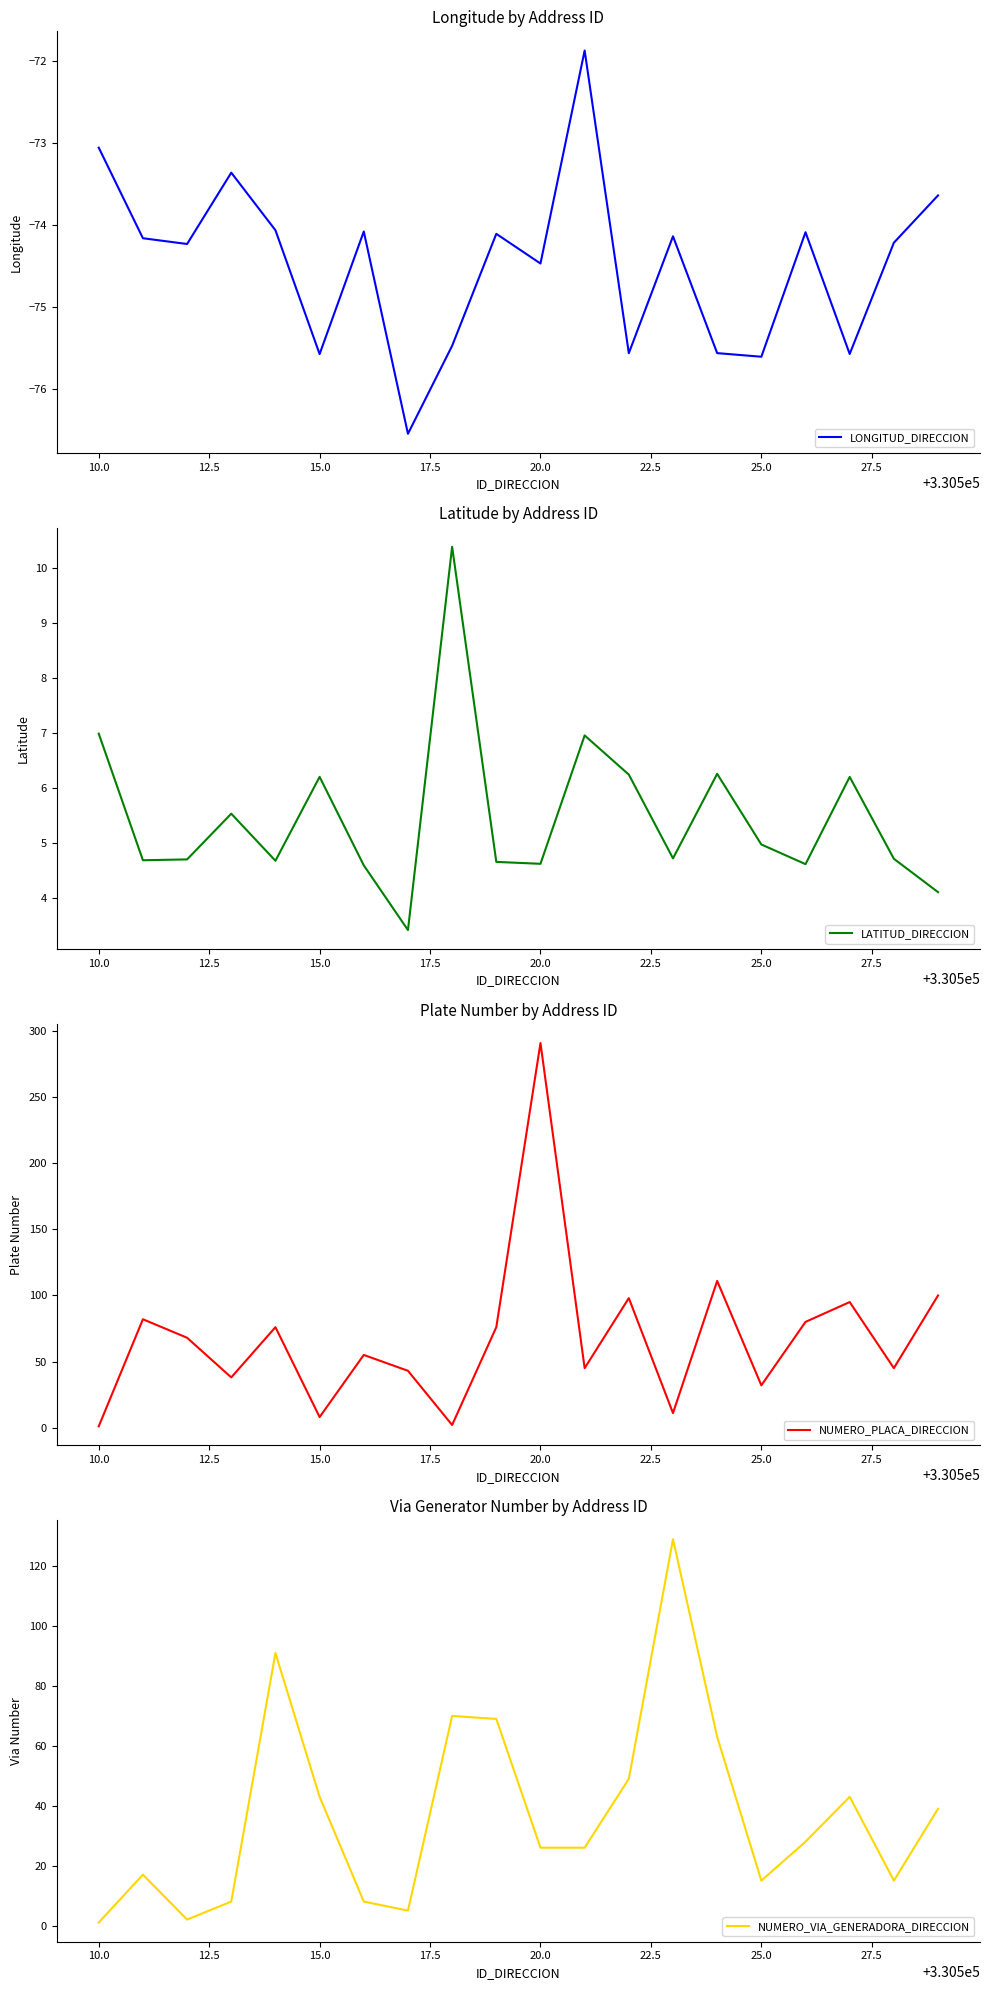

True or false: LONGITUD_DIRECCION has a value of -24.2 at 15.0.

False